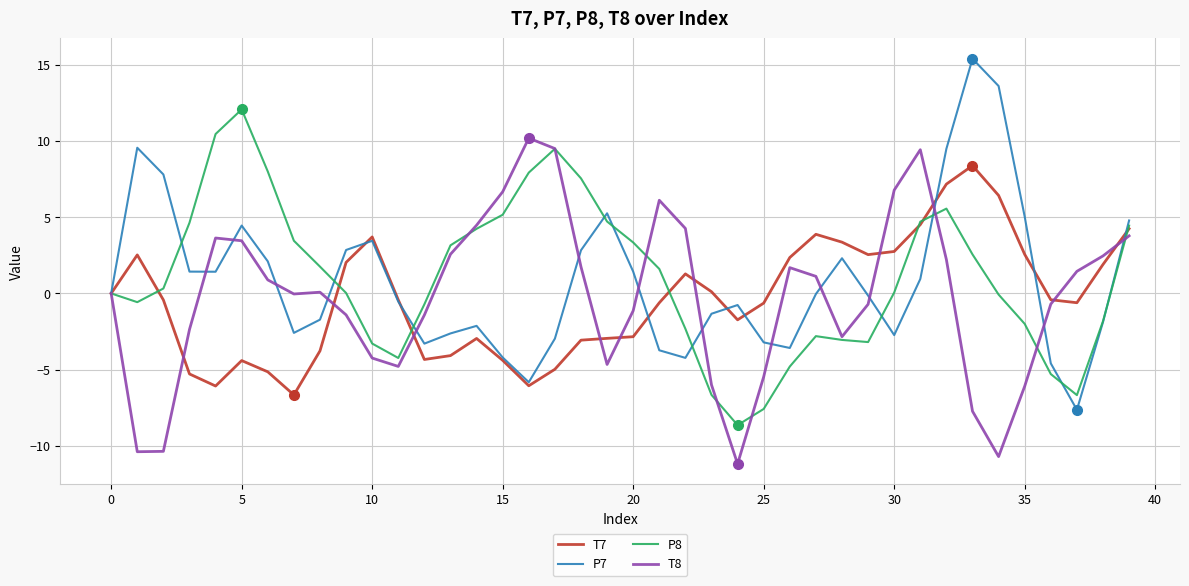

What are all the series names shown in the legend?

T7, P7, P8, T8